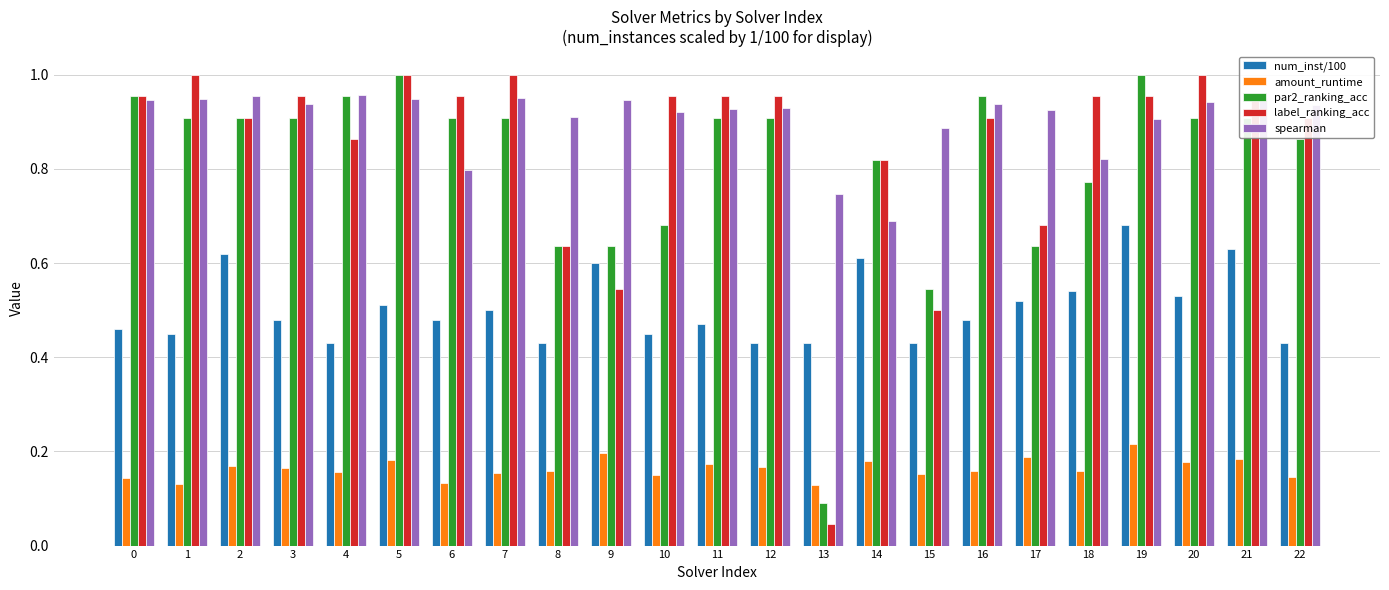

Which series has the largest range (max minus min)?

label_ranking_acc